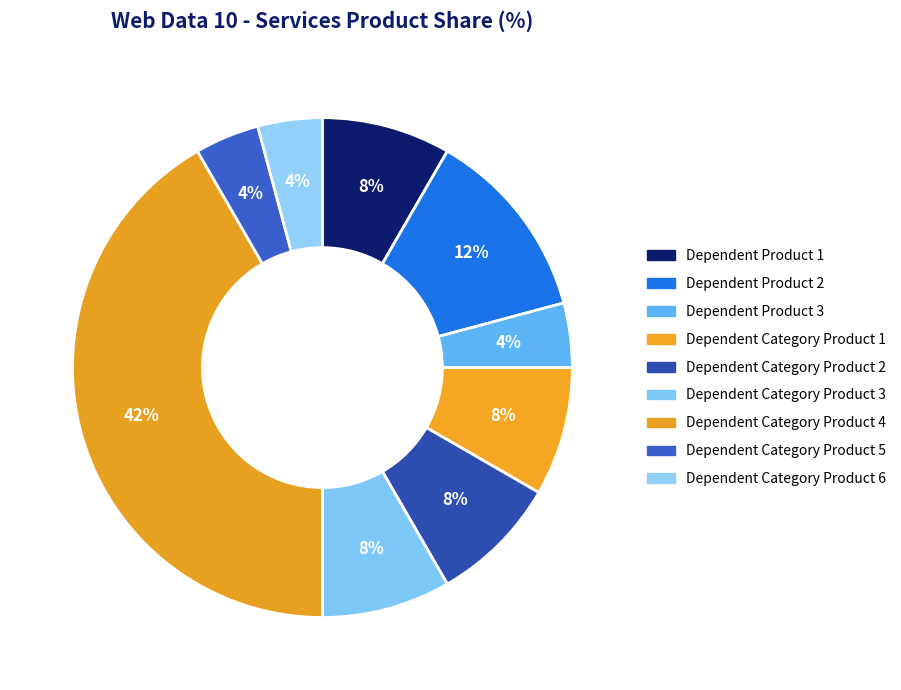

True or false: Dependent Category Product 3 accounts for 8% of the total.

True